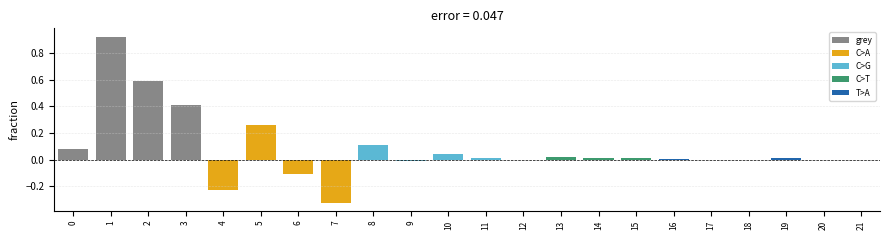

At which category does the chart reach its minimum across all series?

7